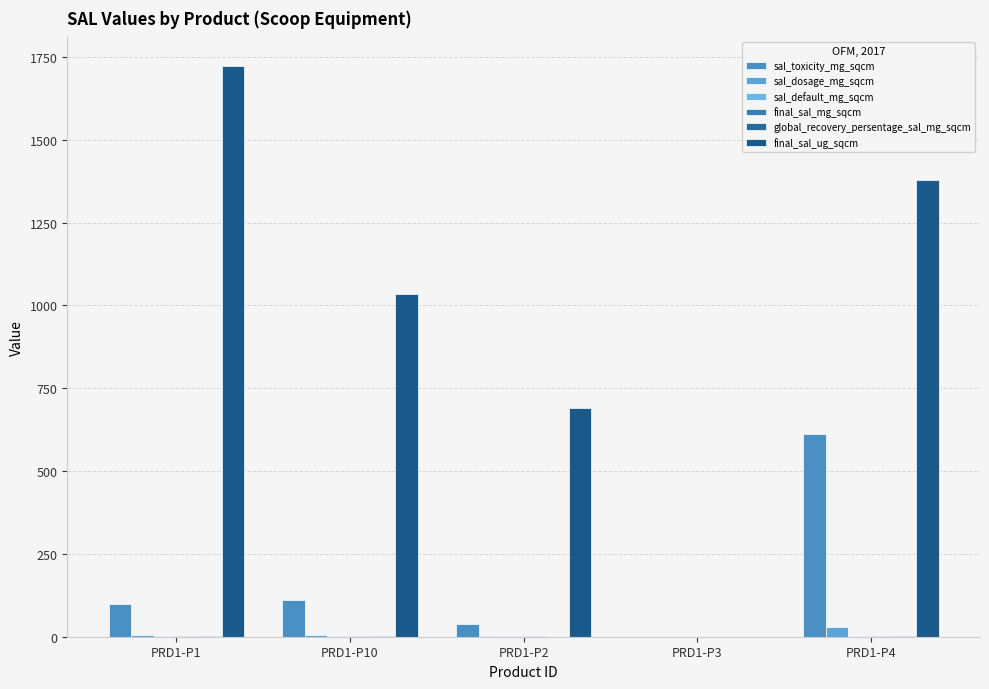

Which has a higher value, PRD1-P3 or PRD1-P1?

PRD1-P1